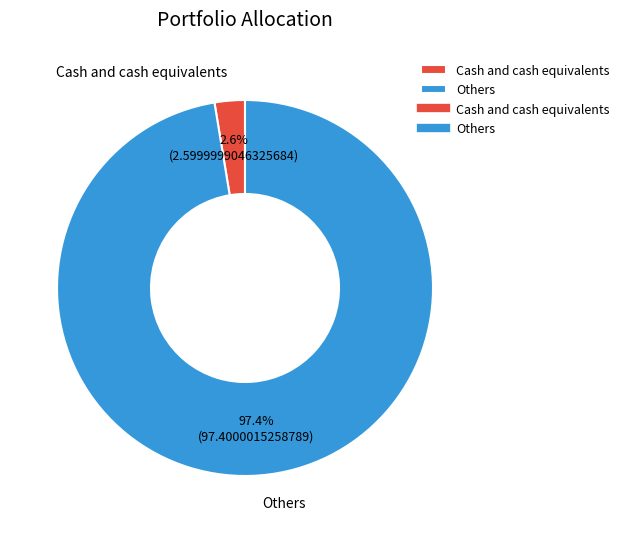

What percentage is the Cash and cash equivalents slice, to the nearest percent?

3%